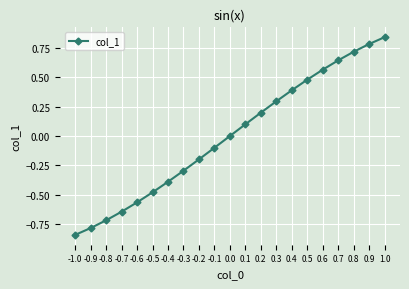

How many lines are shown in the chart?

1